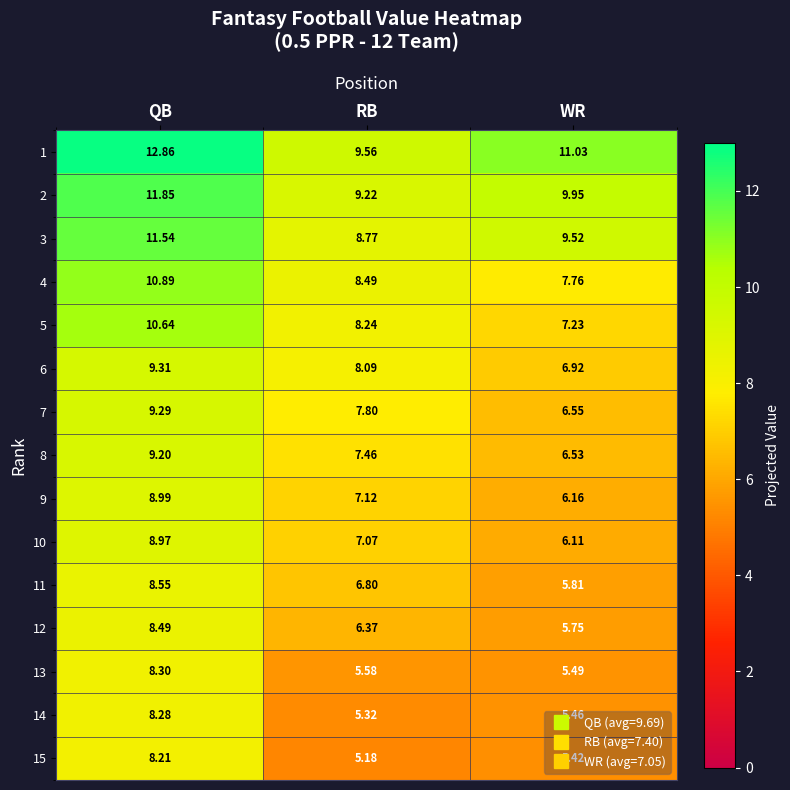

At which category does the chart reach its peak across all series?

QB